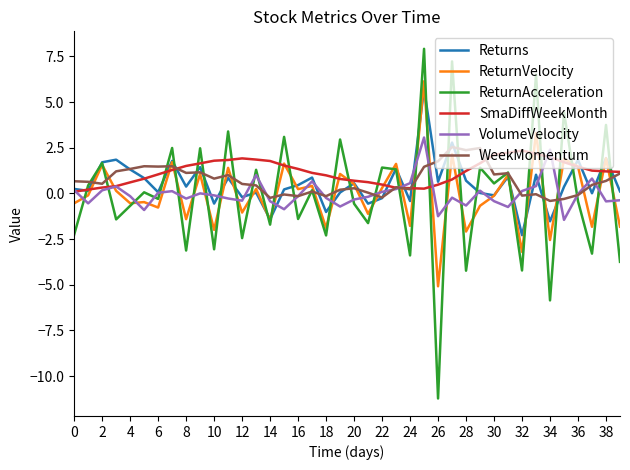

Which series has the largest range (max minus min)?

ReturnAcceleration